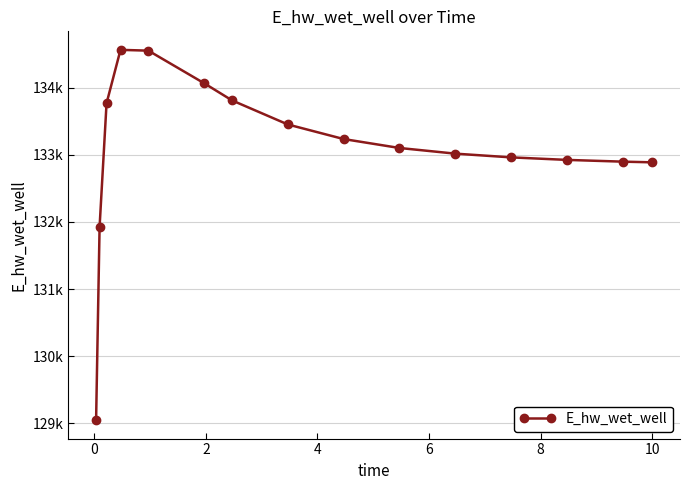

What is the maximum value shown in the chart?

134565.8